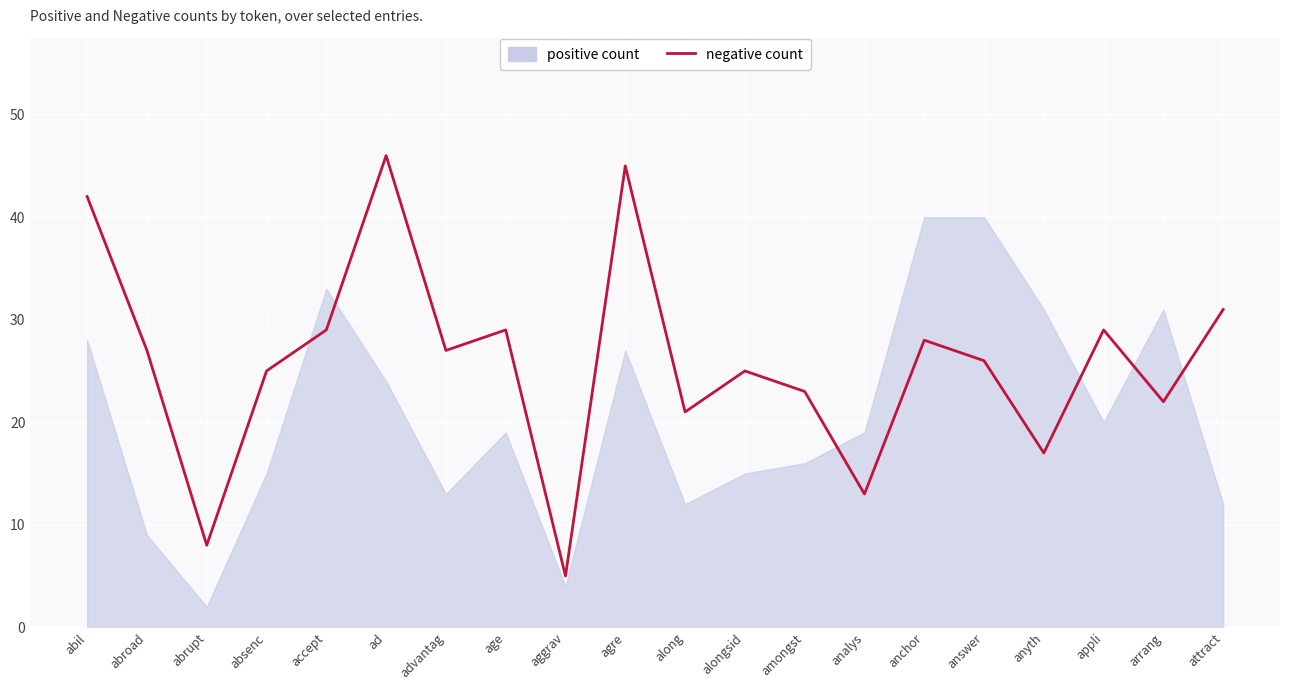

Rank the categories by value from highest to lowest.

ad, agre, abil, attract, accept, age, appli, anchor, abroad, advantag, answer, absenc, alongsid, amongst, arrang, along, anyth, analys, abrupt, aggrav